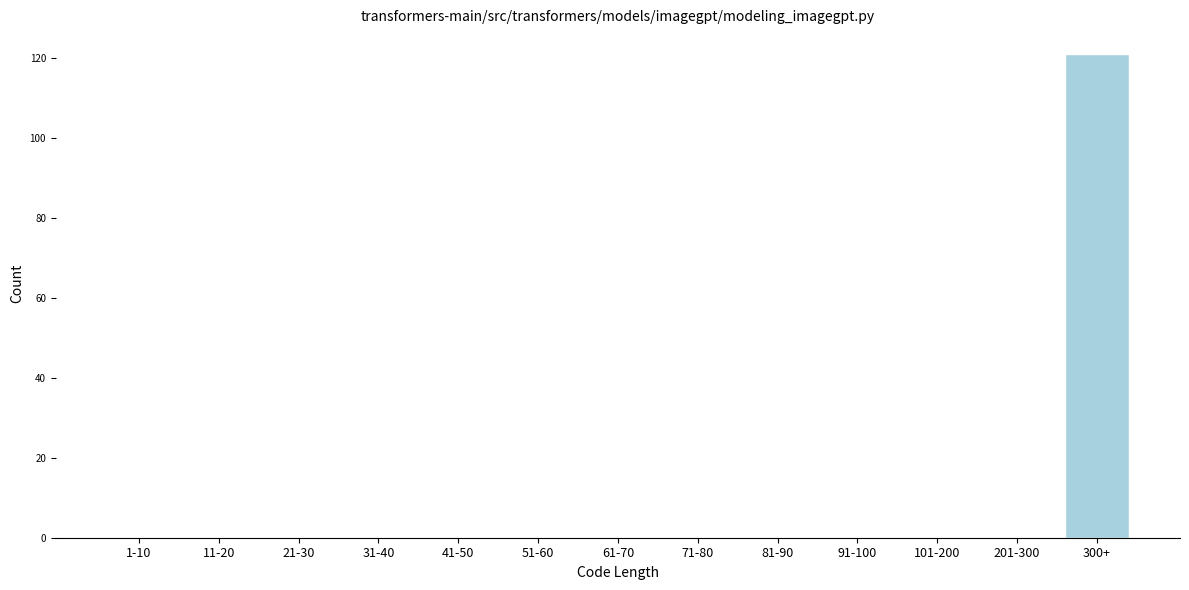

Reading right to left, transcribe all the data shown in this chart.

300+=121	201-300=0	101-200=0	91-100=0	81-90=0	71-80=0	61-70=0	51-60=0	41-50=0	31-40=0	21-30=0	11-20=0	1-10=0